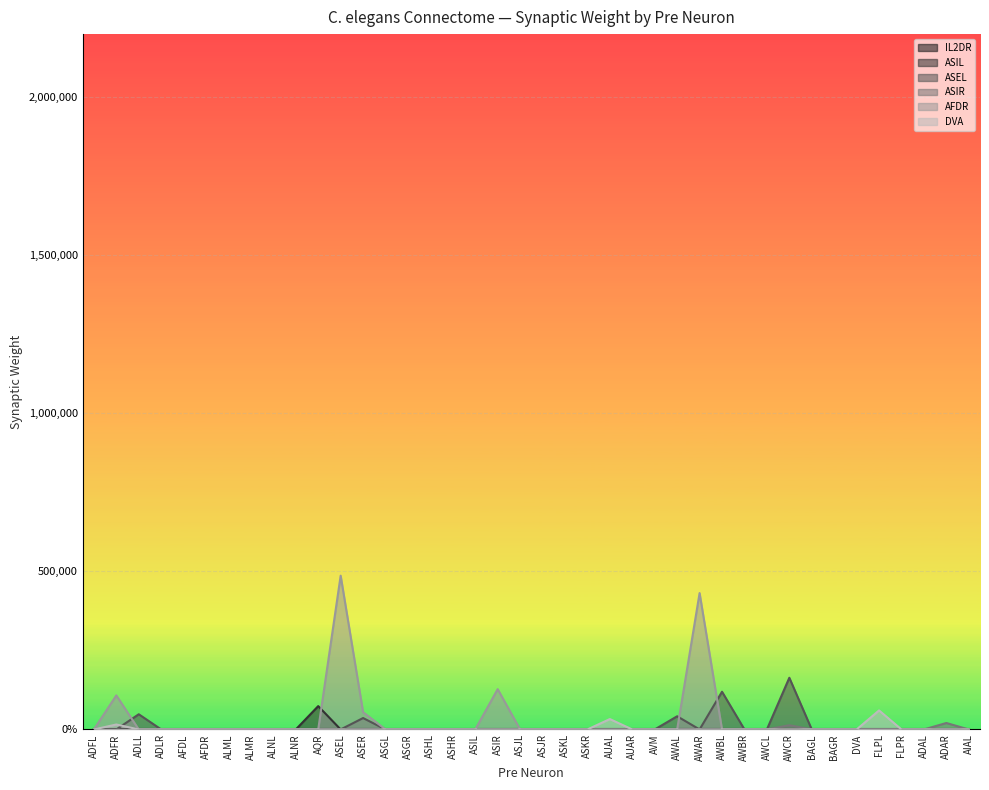

How many positive values does the DVA series have?

3